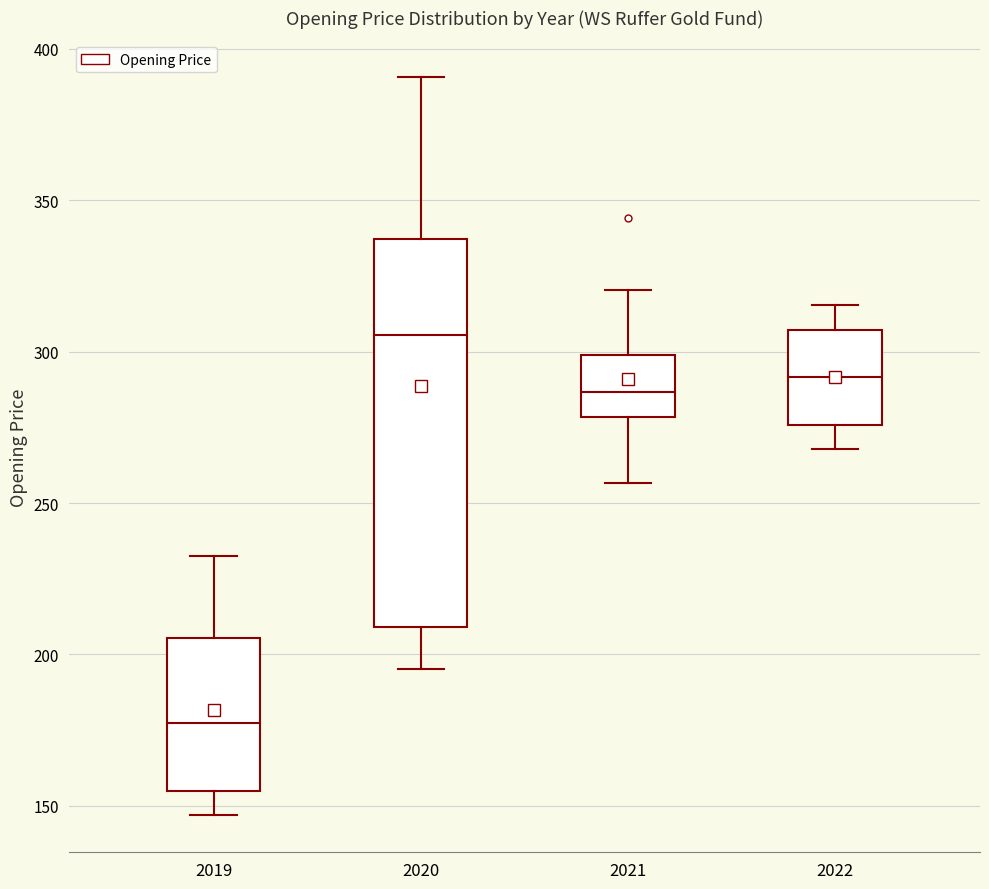

Comparing the boxes themselves (not the whiskers), which one is the tallest?

2020